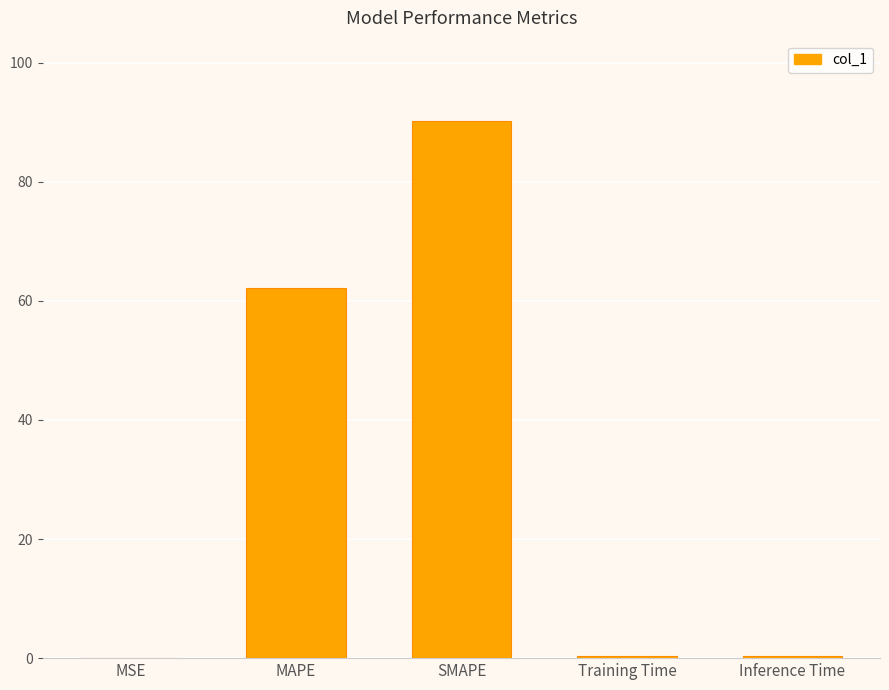

How many distinct data groups are displayed?

1